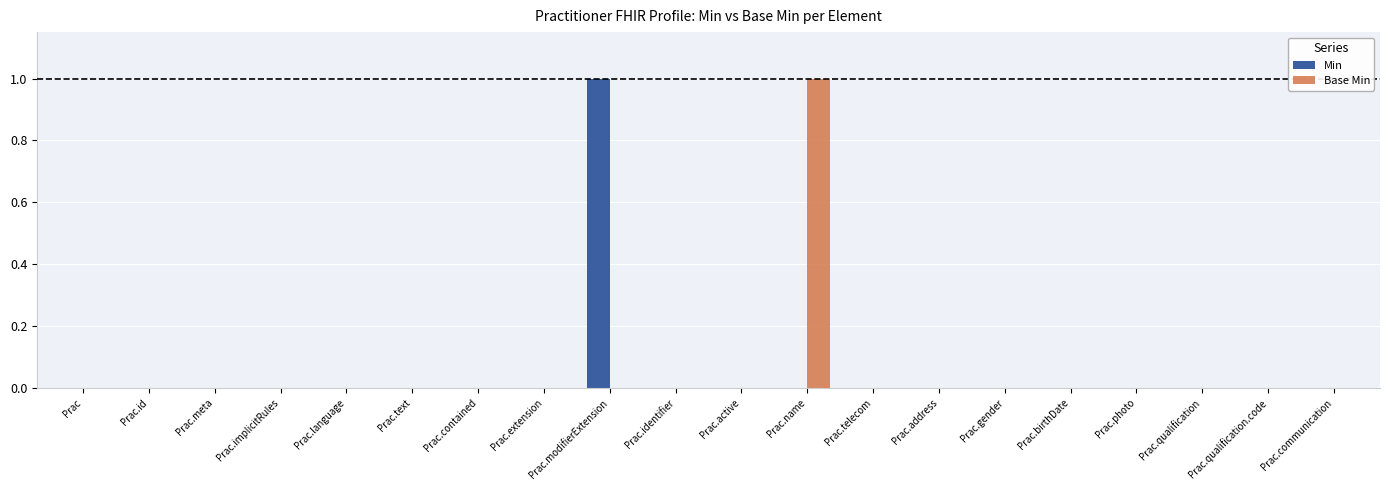

Between Prac.id and Prac.name, which series saw the biggest shift?

Base Min